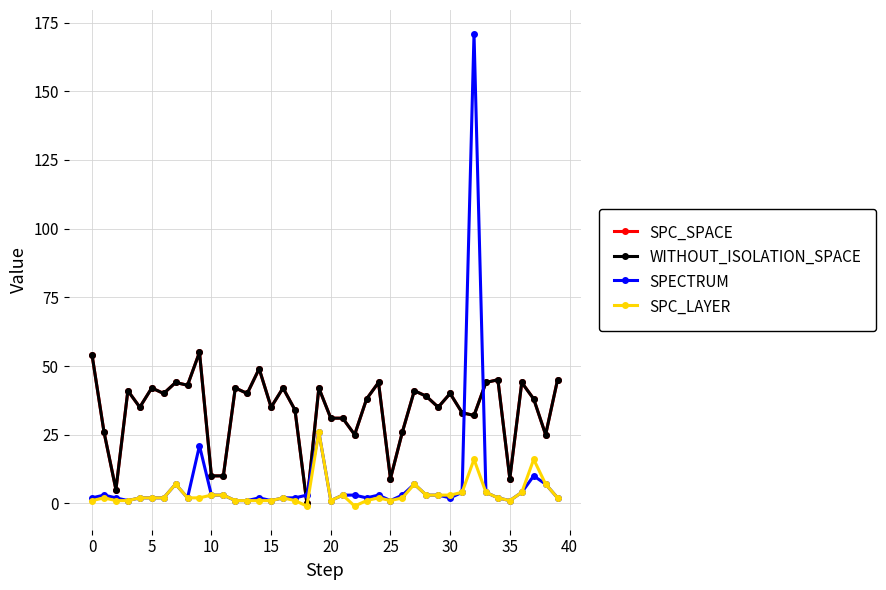

What is the difference between the maximum and minimum values in the WITHOUT_ISOLATION_SPACE series?

55